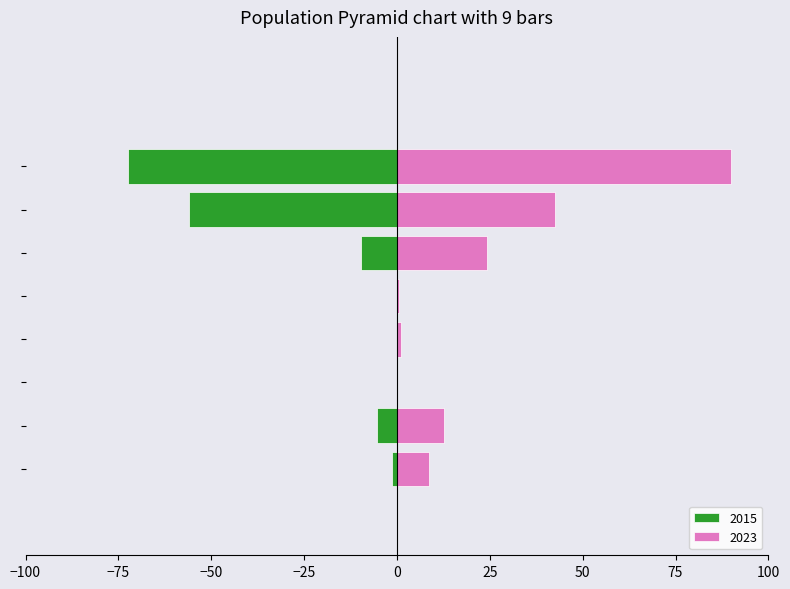

True or false: 2023 has a value of 8.5 at Aggravated Assault.

True